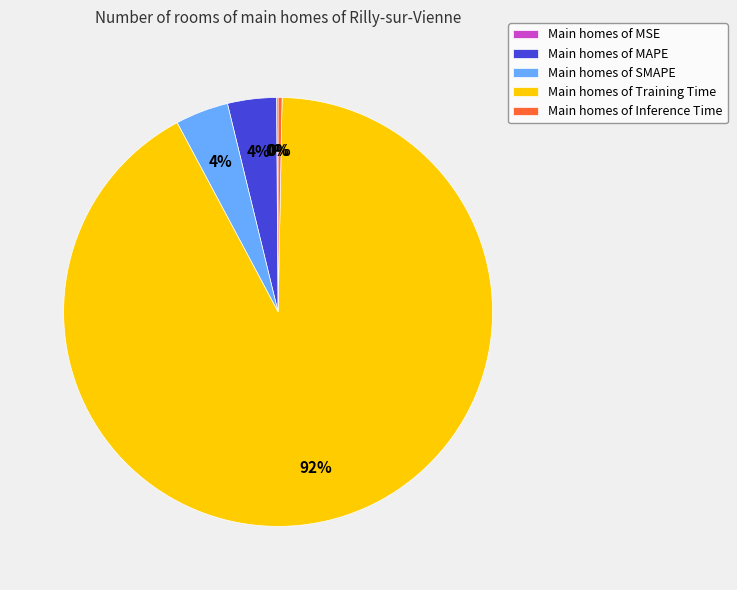

True or false: Main homes of MAPE accounts for 4% of the total.

True